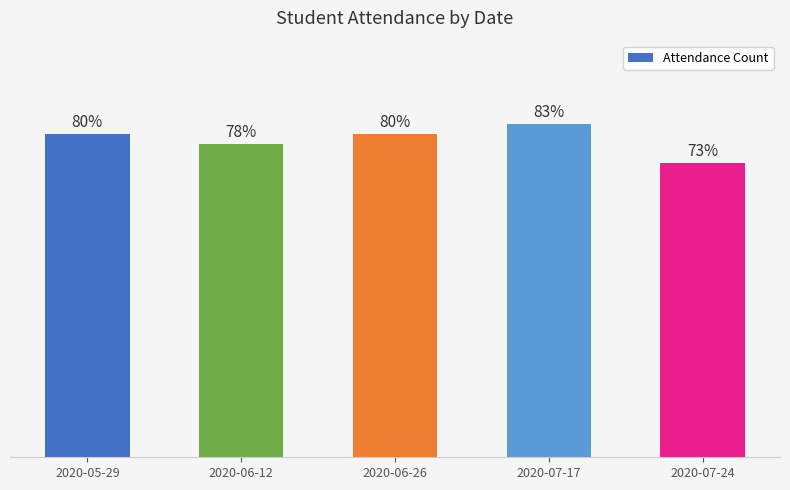

What is the change in value from 2020-06-12 to 2020-07-17?

+2